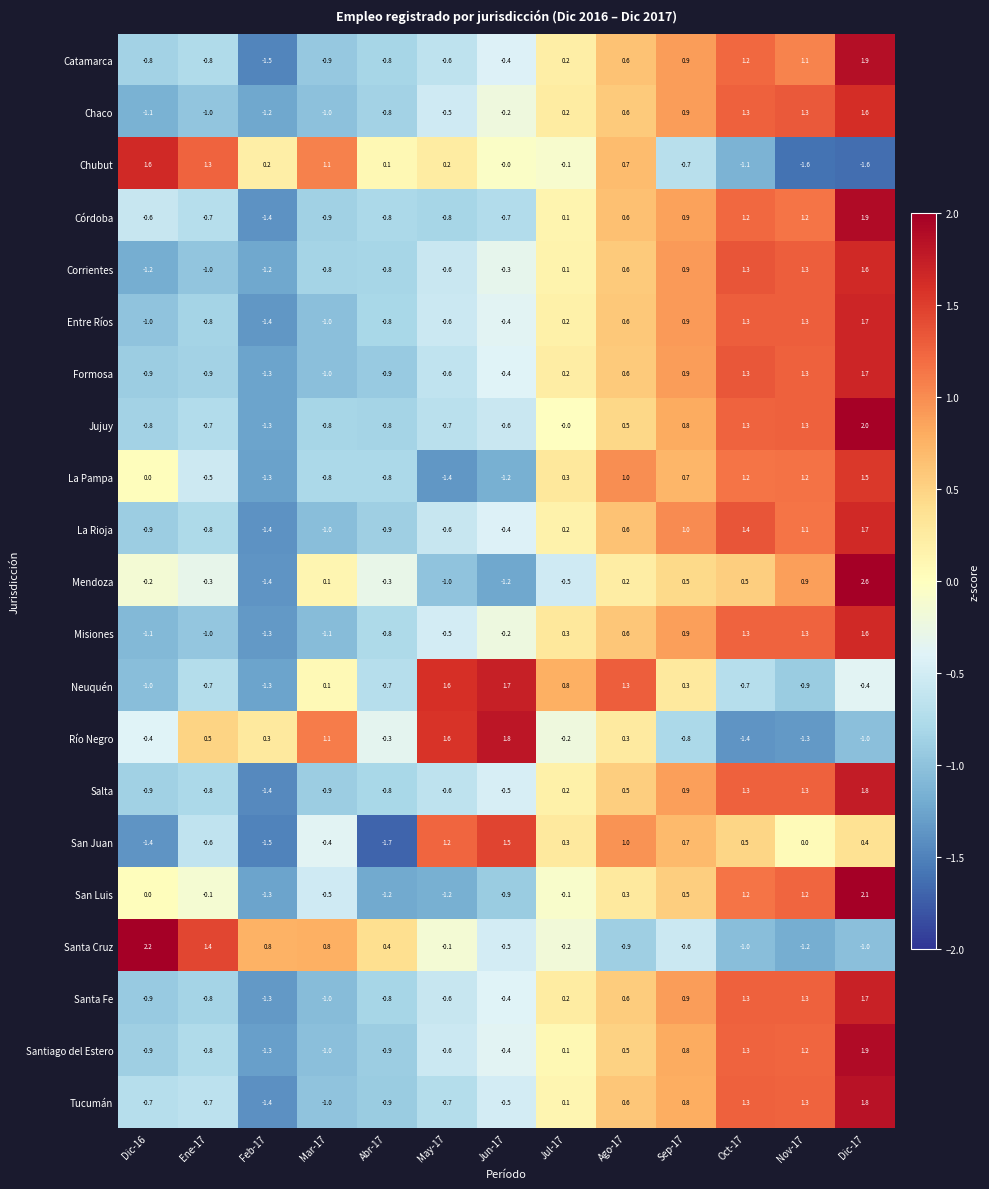

Where does the Chaco series first go above 0?

Jul-17